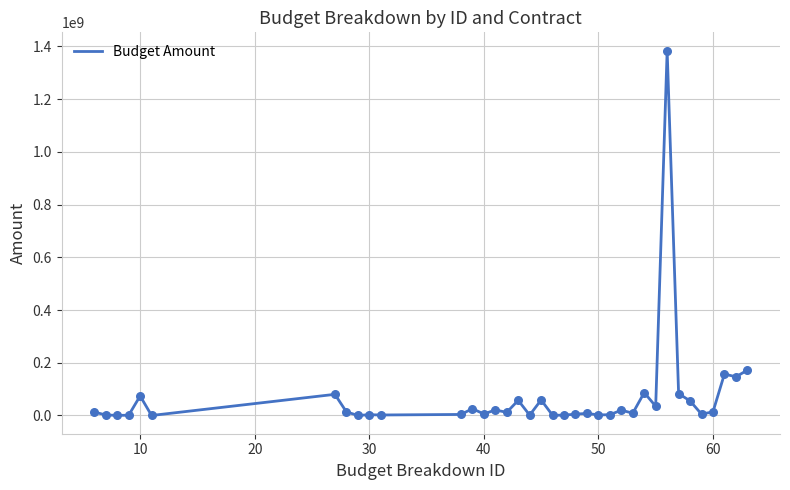

What is the difference between the maximum and minimum values?

1384156047